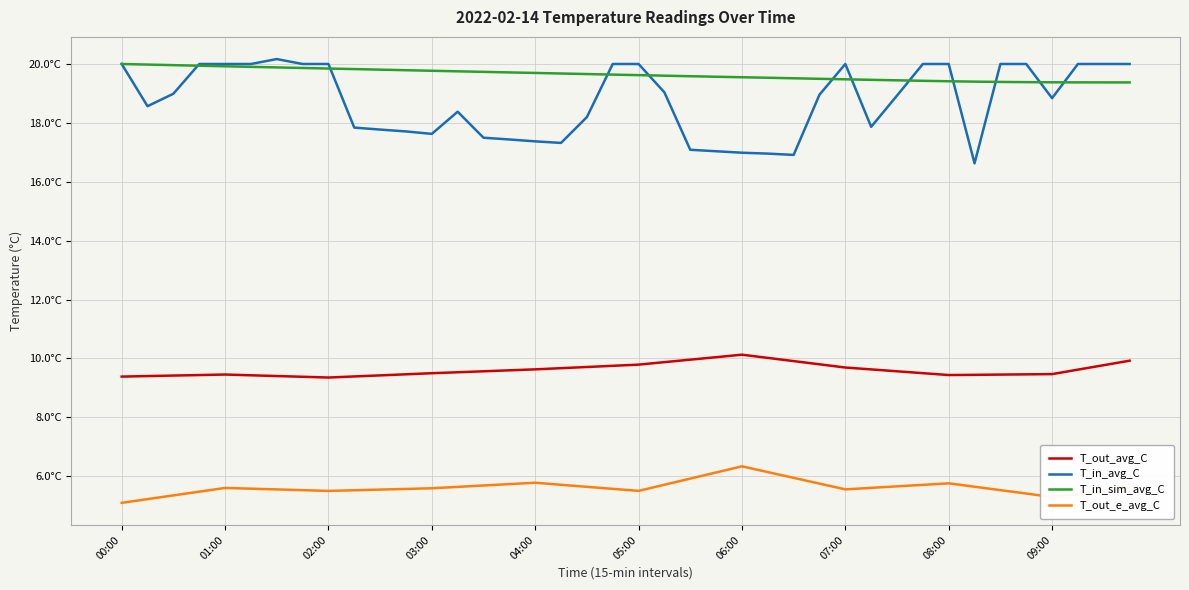

What are all the series names shown in the legend?

T_out_avg_C, T_in_avg_C, T_in_sim_avg_C, T_out_e_avg_C